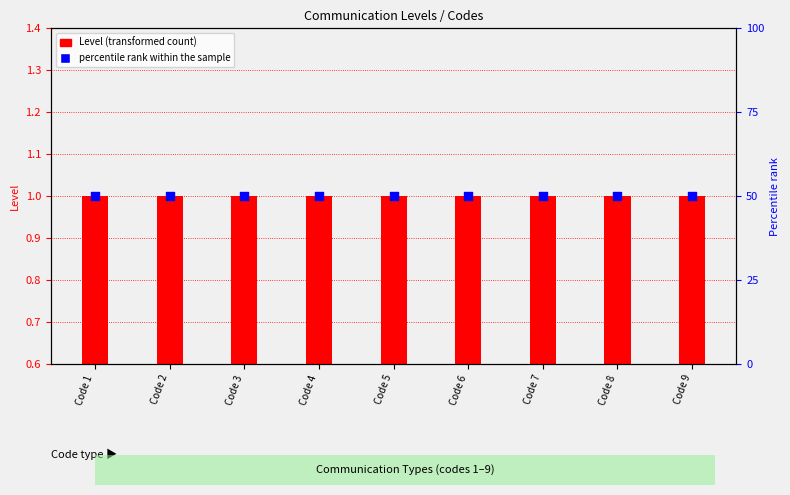

Which series reaches the minimum Y coordinate?

Level (transformed count)